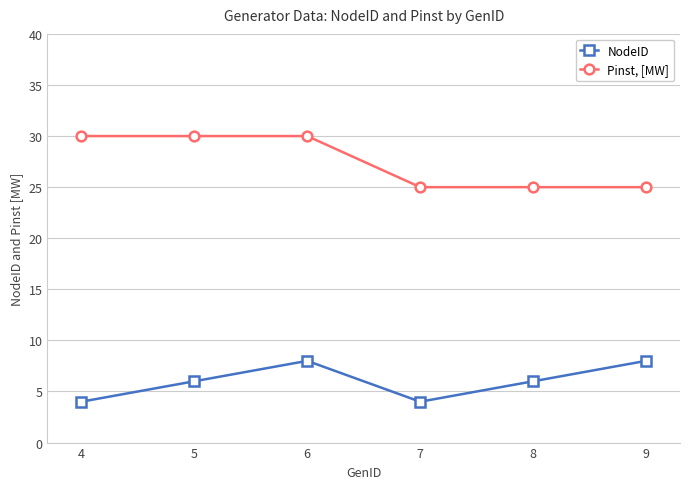

Which series has the largest range (max minus min)?

Pinst, [MW]